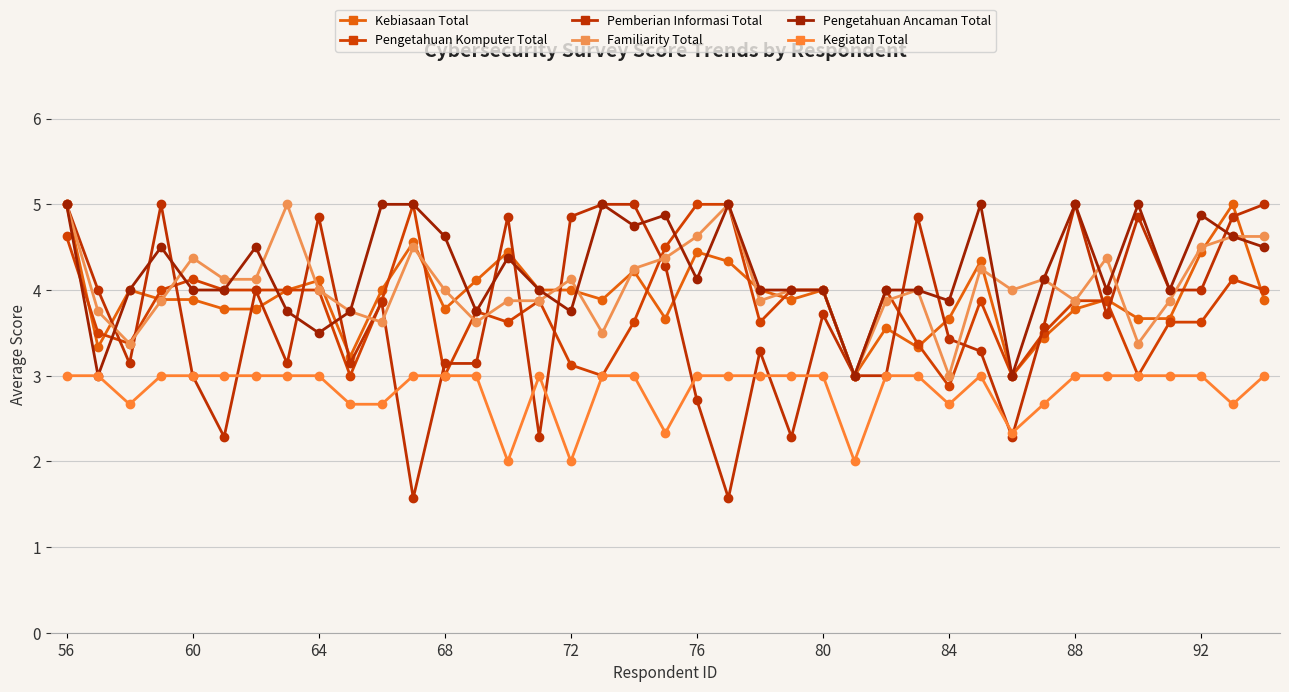

Reading left to right, list all the values displayed in this chart.

Kebiasaan Total: 5.0	3.3	4.0	3.9	3.9	3.8	3.8	4.0	4.1	3.2	4.0	4.6	3.8	4.1	4.4	4.0	4.0	3.9	4.2	3.7	4.4	4.3	4.0	3.9	4.0	3.0	3.6	3.3	3.7	4.3	3.0	3.4	3.8	3.9	3.7	3.7	4.4	5.0	3.9
Pengetahuan Komputer Total: 4.6	3.5	3.4	4.0	4.1	4.0	4.0	4.0	4.0	3.0	3.9	5.0	3.0	3.8	3.6	3.9	3.1	3.0	3.6	4.5	5.0	5.0	3.6	4.0	4.0	3.0	4.0	3.4	2.9	3.9	3.0	3.5	3.9	3.9	3.0	3.6	3.6	4.1	4.0
Pemberian Informasi Total: 5.0	4.0	3.1	5.0	3.0	2.3	4.0	3.1	4.9	3.1	3.9	1.6	3.1	3.1	4.9	2.3	4.9	5.0	5.0	4.3	2.7	1.6	3.3	2.3	3.7	3.0	3.0	4.9	3.4	3.3	2.3	3.6	5.0	3.7	4.9	4.0	4.0	4.9	5.0
Familiarity Total: 5.0	3.8	3.4	3.9	4.4	4.1	4.1	5.0	4.0	3.8	3.6	4.5	4.0	3.6	3.9	3.9	4.1	3.5	4.2	4.4	4.6	5.0	3.9	4.0	4.0	3.0	3.9	4.0	3.0	4.2	4.0	4.1	3.9	4.4	3.4	3.9	4.5	4.6	4.6
Pengetahuan Ancaman Total: 5.0	3.0	4.0	4.5	4.0	4.0	4.5	3.8	3.5	3.8	5.0	5.0	4.6	3.8	4.4	4.0	3.8	5.0	4.8	4.9	4.1	5.0	4.0	4.0	4.0	3.0	4.0	4.0	3.9	5.0	3.0	4.1	5.0	4.0	5.0	4.0	4.9	4.6	4.5
Kegiatan Total: 3.0	3.0	2.7	3.0	3.0	3.0	3.0	3.0	3.0	2.7	2.7	3.0	3.0	3.0	2.0	3.0	2.0	3.0	3.0	2.3	3.0	3.0	3.0	3.0	3.0	2.0	3.0	3.0	2.7	3.0	2.3	2.7	3.0	3.0	3.0	3.0	3.0	2.7	3.0